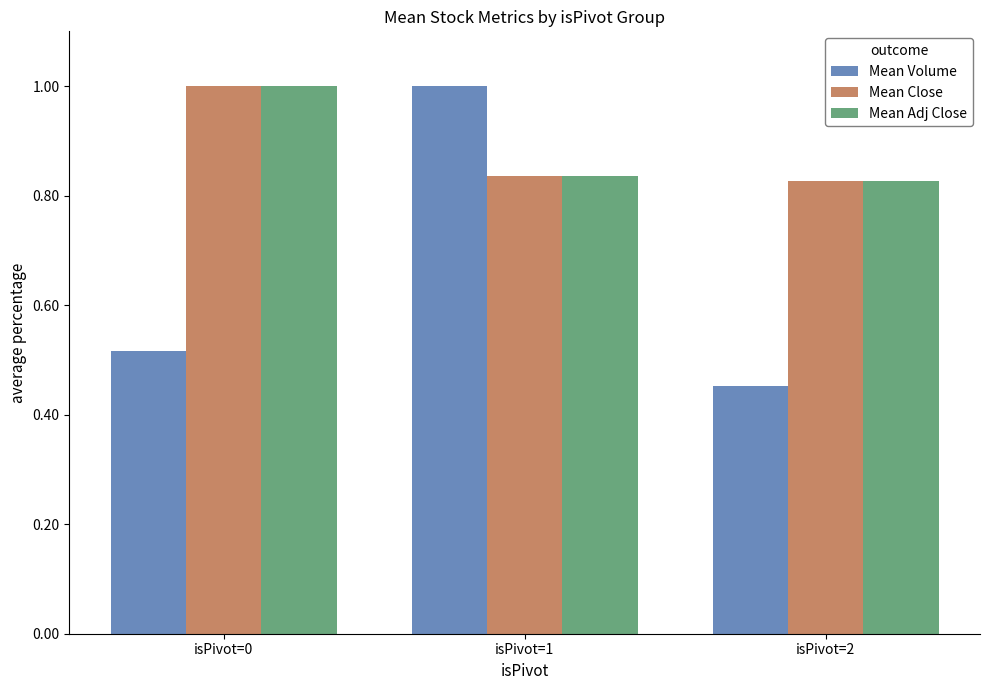

The value of Mean Volume at isPivot=0 is 0.8. True or false?

False